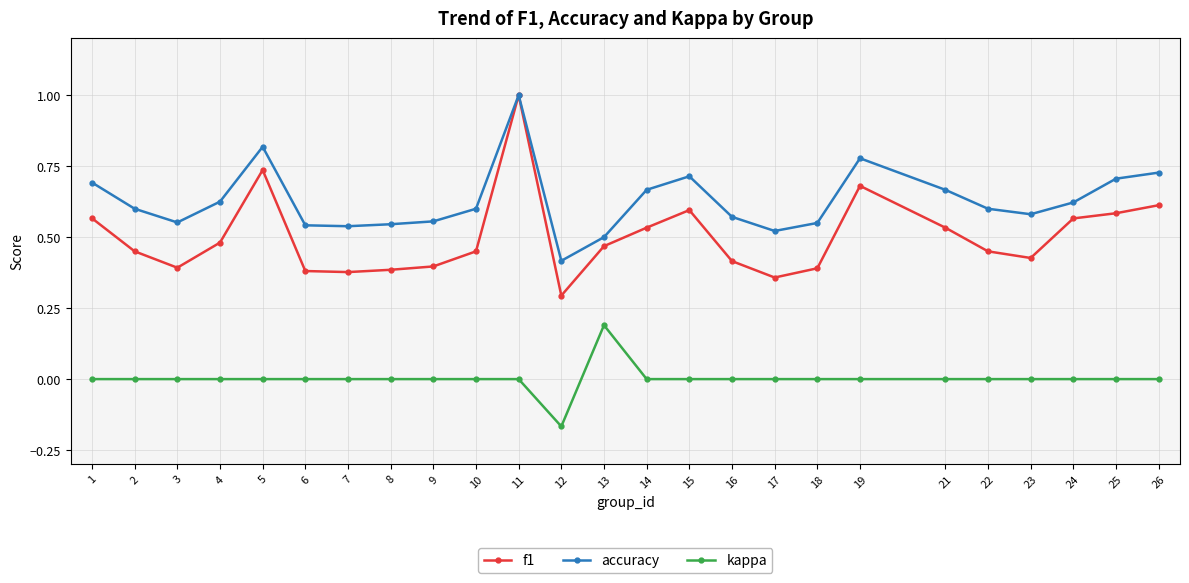

Count the number of data series in this chart.

3